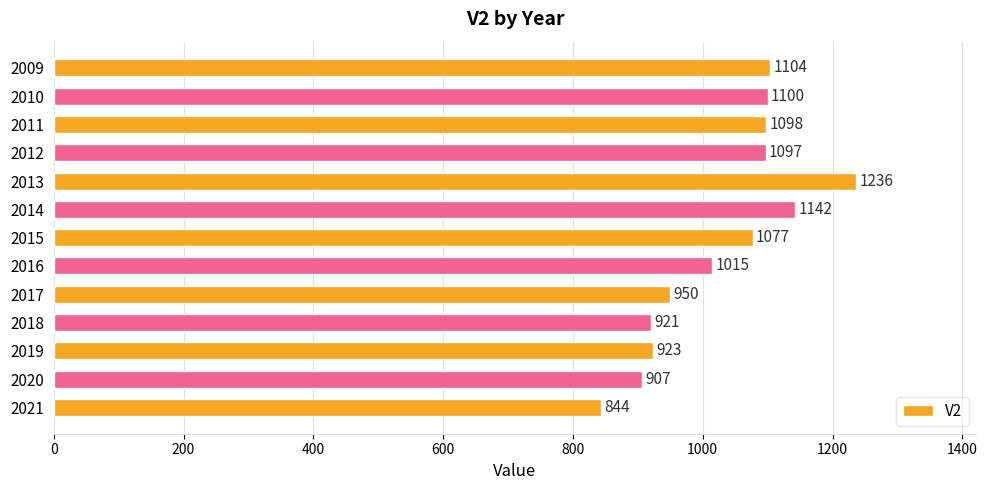

Reading bottom to top, extract all data points from this chart.

844	907	923	921	950	1015	1077	1142	1236	1097	1098	1100	1104